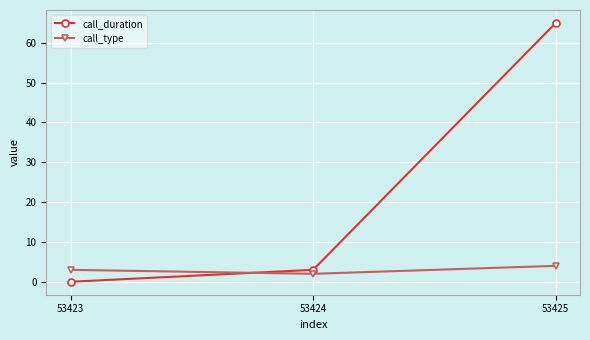

List the series in order of their peak value, highest first.

call_duration, call_type